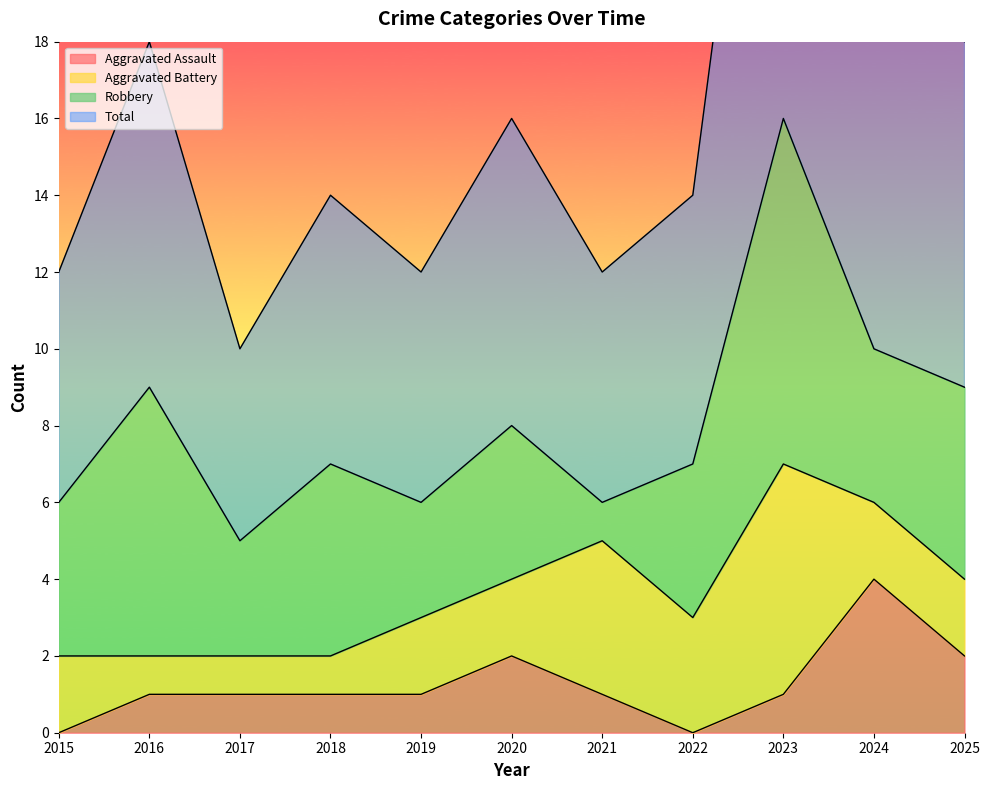

Is it true that Aggravated Assault equals 4 at 2024?

True